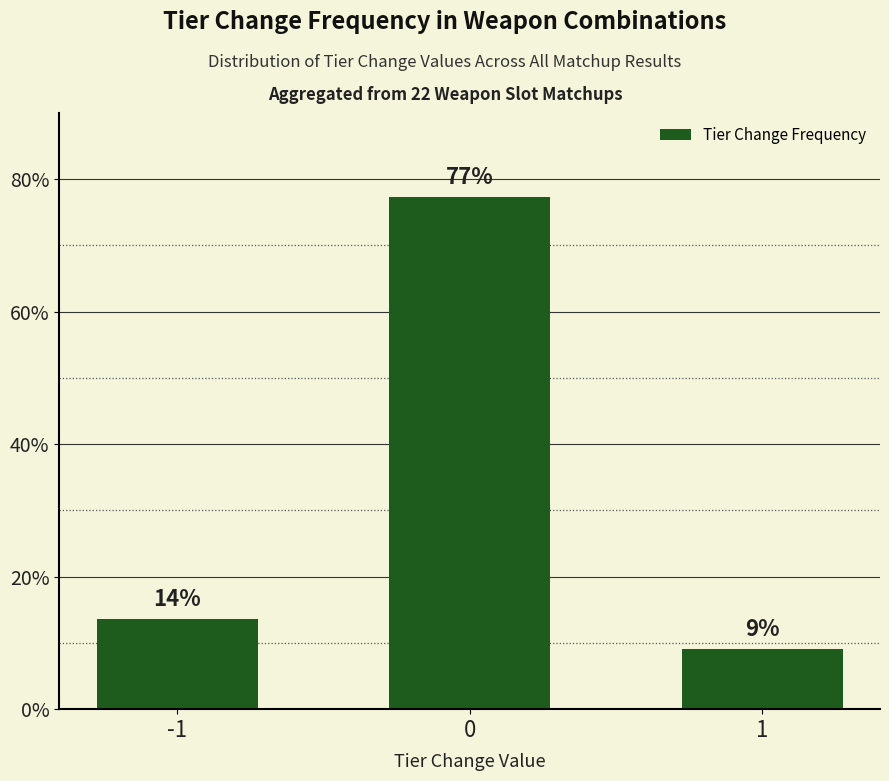

What is the change in value from -1 to 0?

+63.6